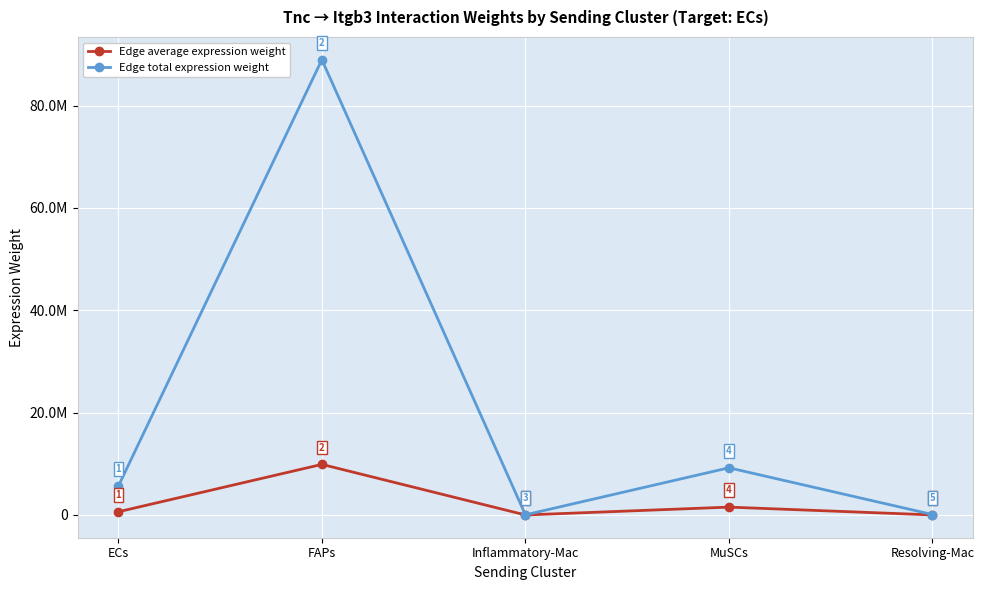

Does the chart have visible grid lines?

Yes